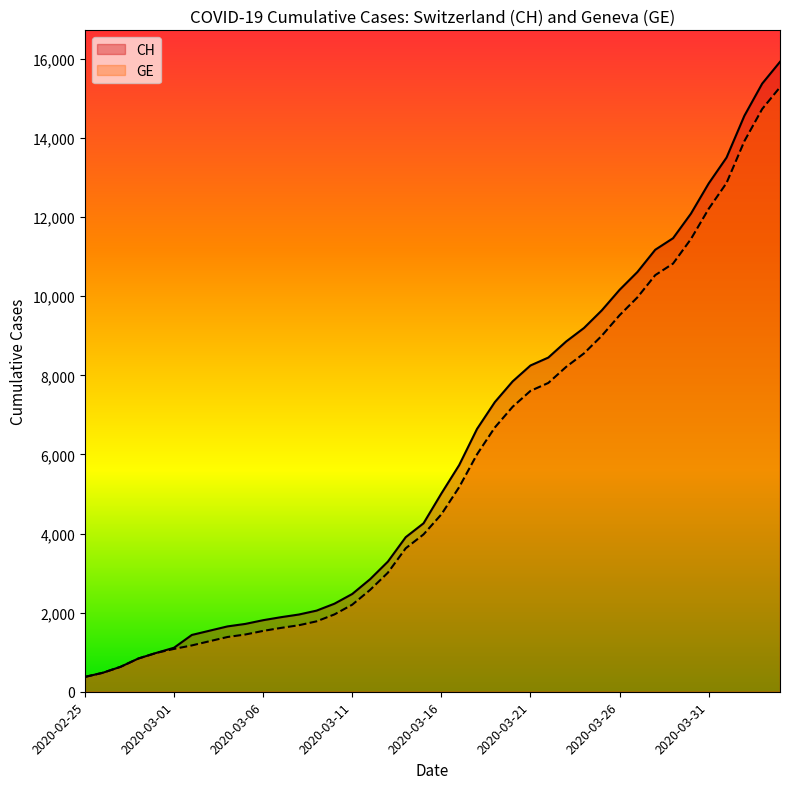

What is the greatest value displayed?

15926